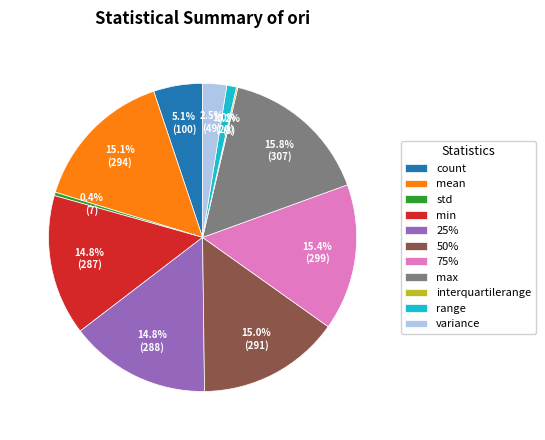

Approximately how many times larger is the value at variance compared to range?

2.5